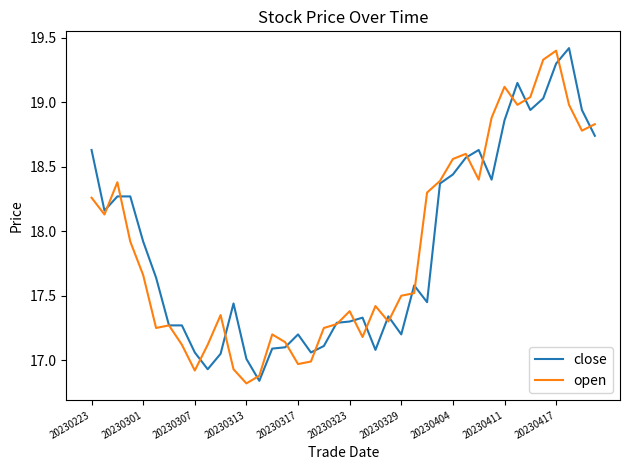

What is the maximum value for close?

19.4